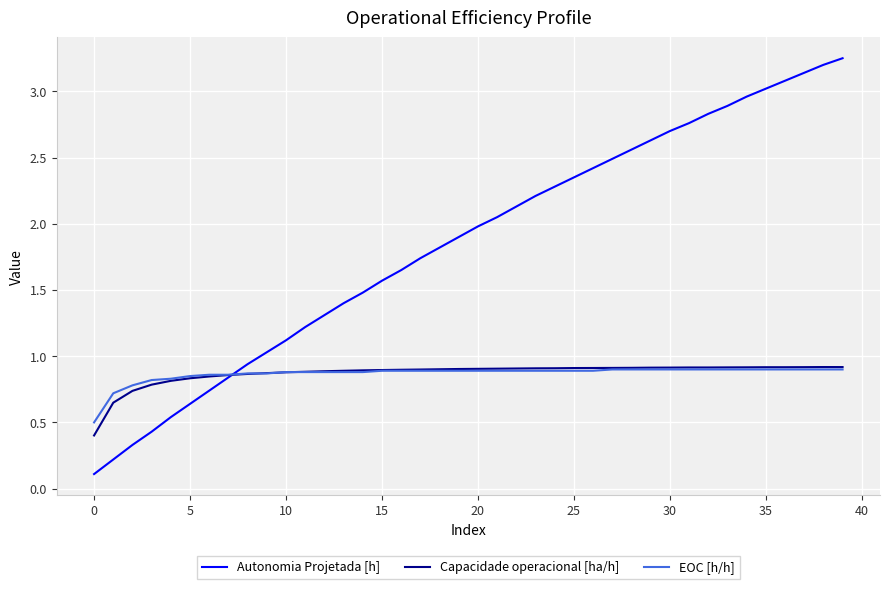

Which series has the widest spread of values?

Autonomia Projetada [h]